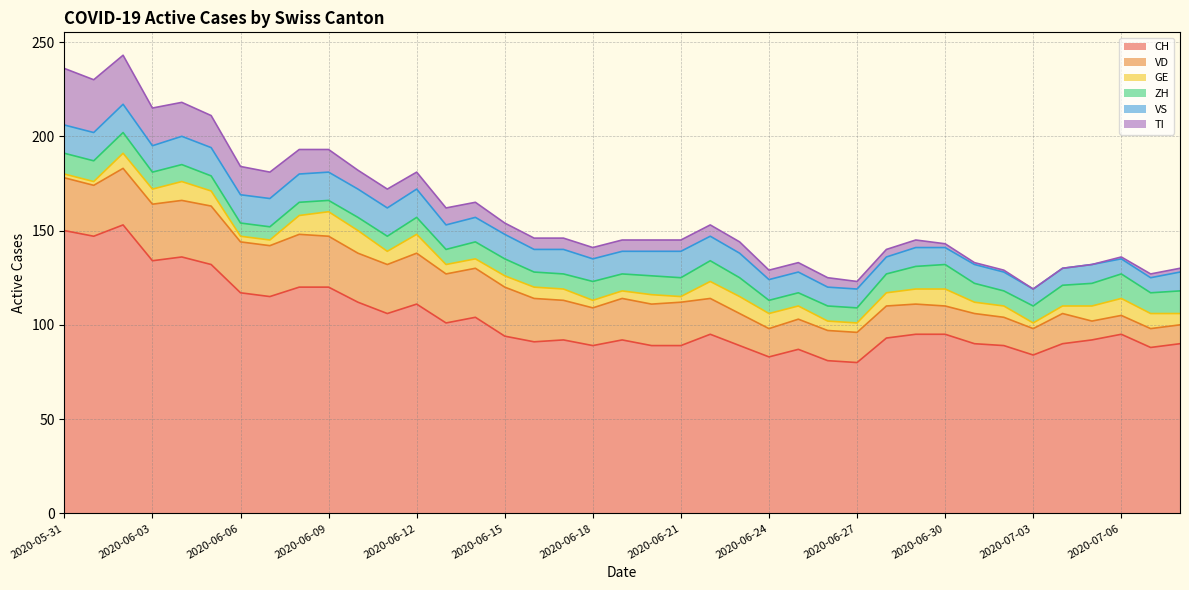

Between 2020-06-22 and 2020-06-29, which is larger?

2020-06-22